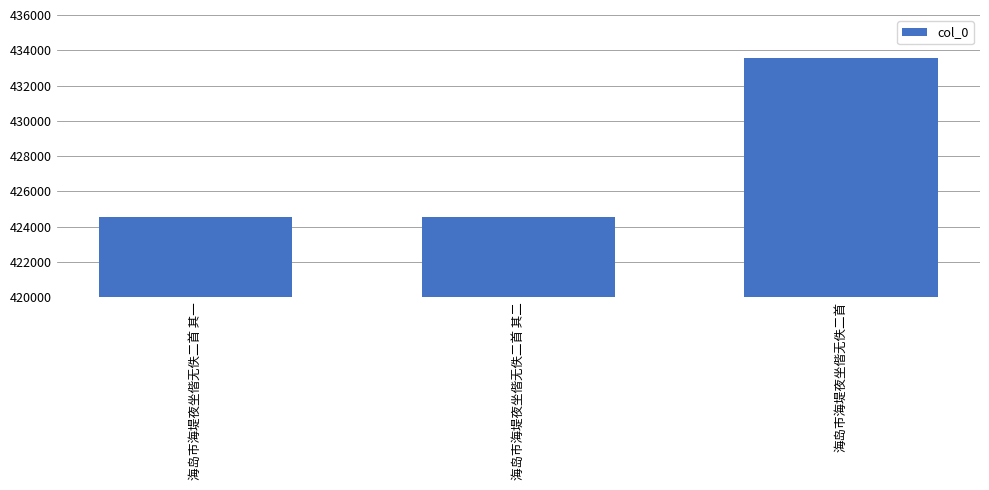

What is the label of the 2nd bar from the right?

海岛市海堤夜坐偕无佚二首 其二